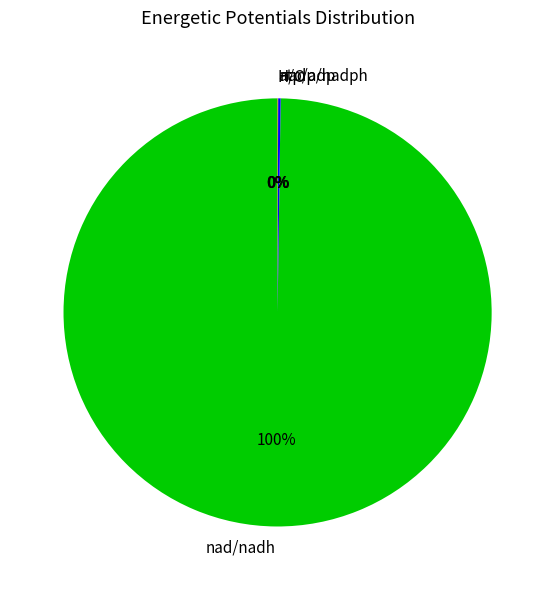

What is the largest slice in the pie chart?

nad/nadh